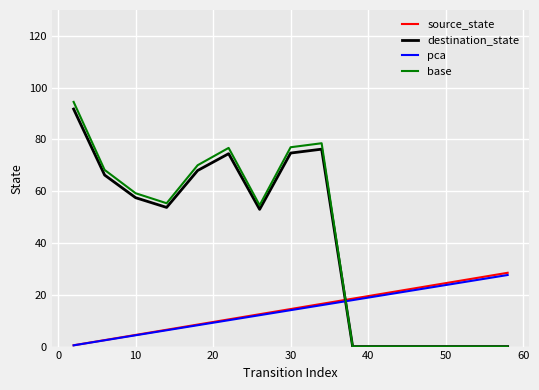

Which series has the widest spread of values?

base